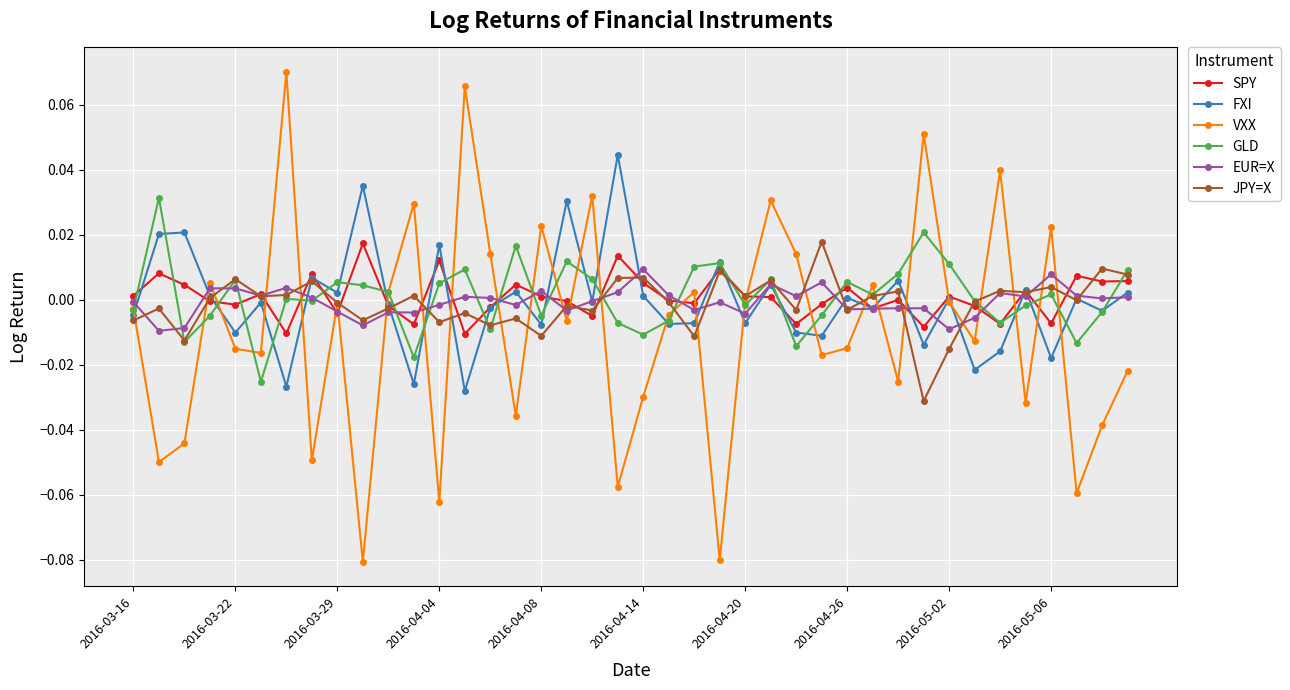

How many lines are shown in the chart?

6